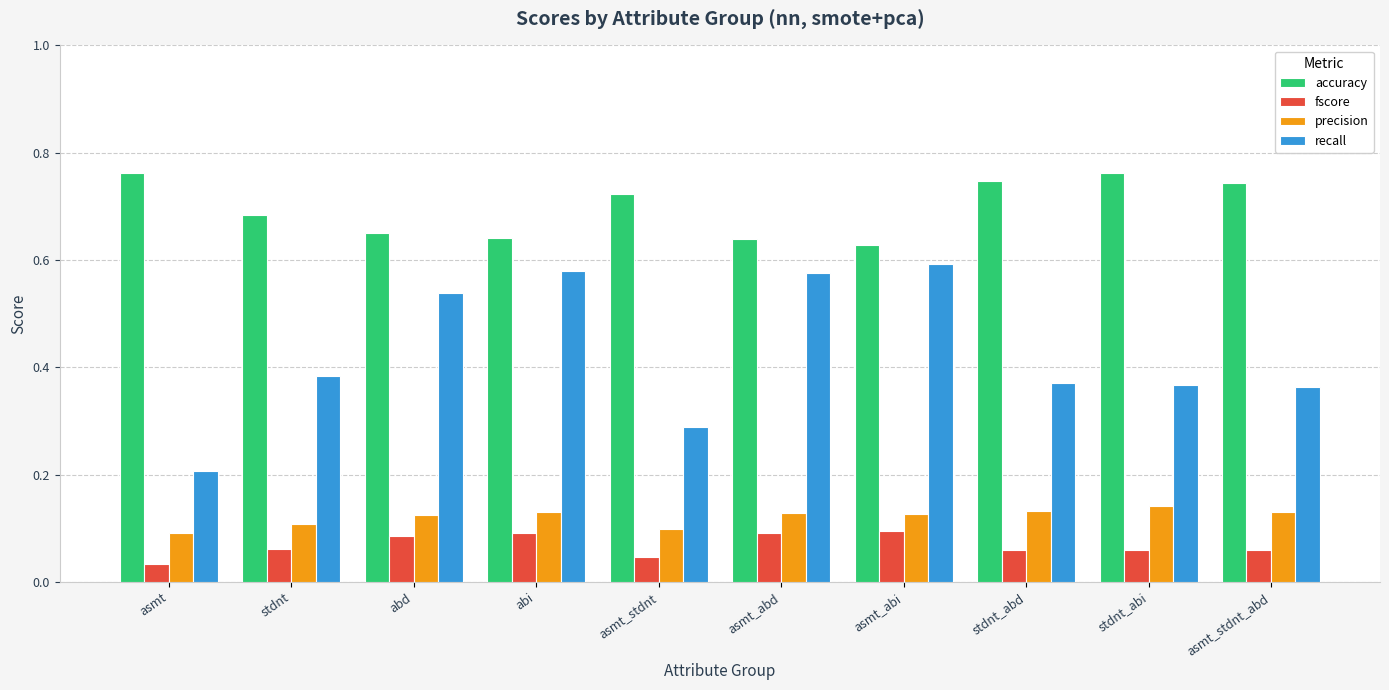

What is the total value across all series at asmt_stdnt_abd?

1.3